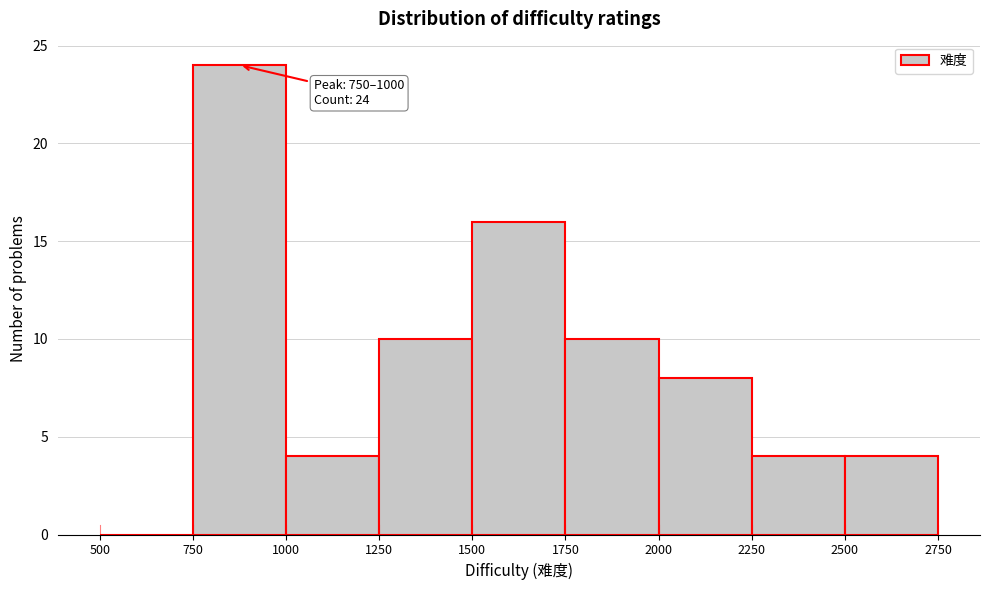

Over which range of the x-axis is the bar tallest?

750 to 1000